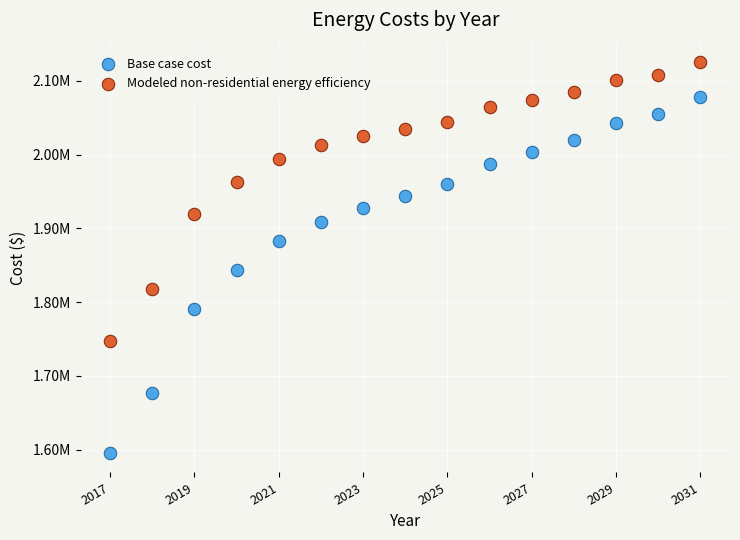

Which series reaches the maximum Y coordinate?

Modeled non-residential energy efficiency